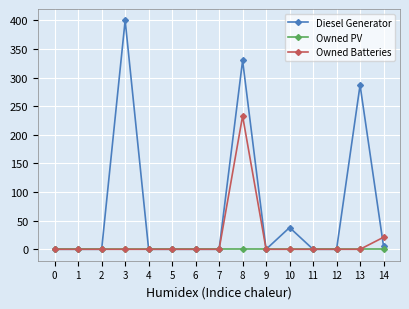

What is the greatest value displayed?

400